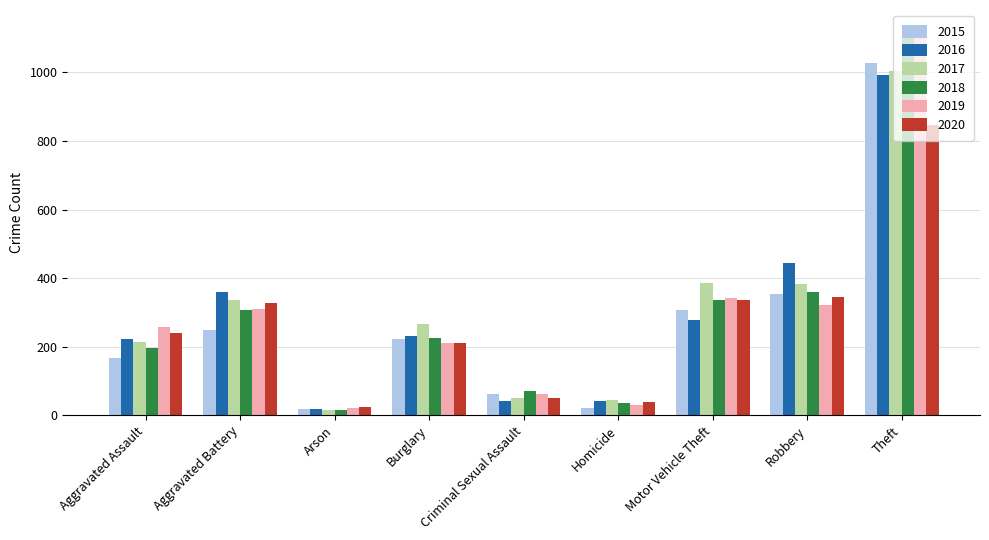

How many bars are there in total?

54